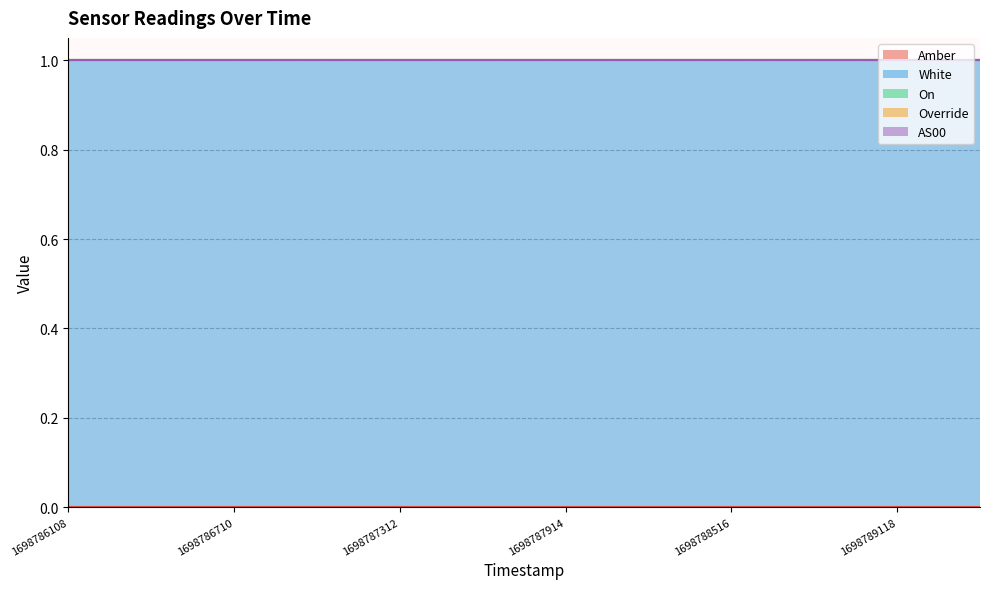

How many lines are shown in the chart?

5